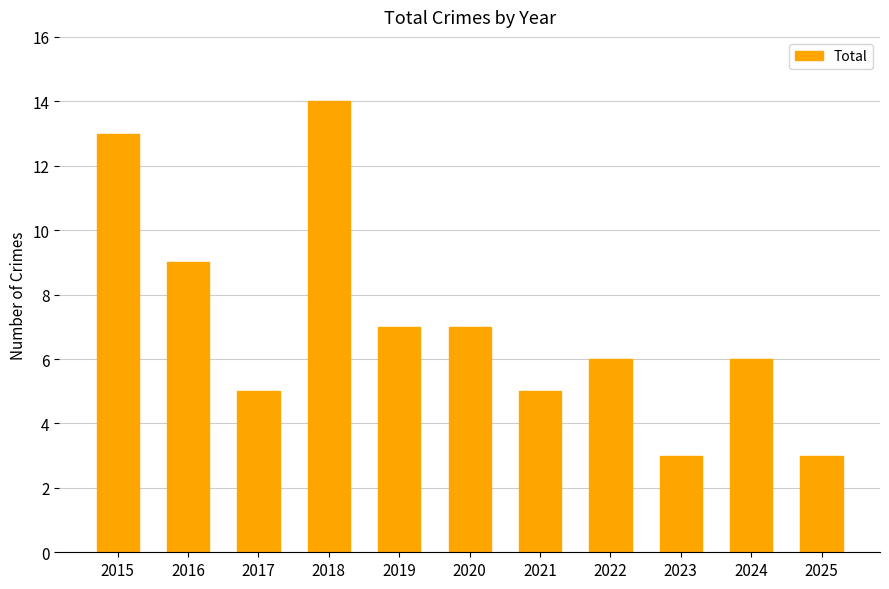

What is the value of the 8th bar from the left?

6